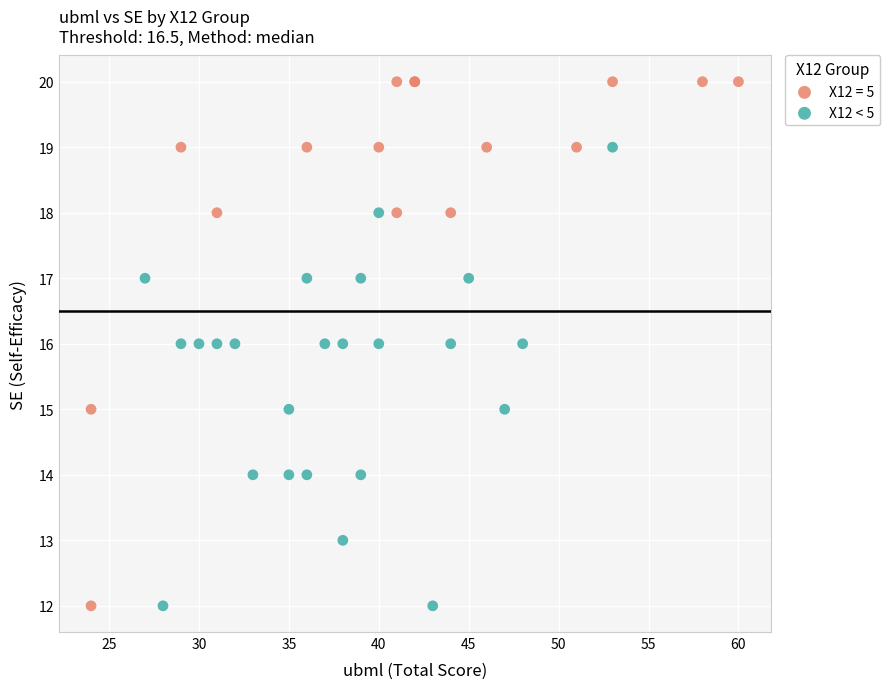

Which series reaches the maximum Y coordinate?

X12 = 5